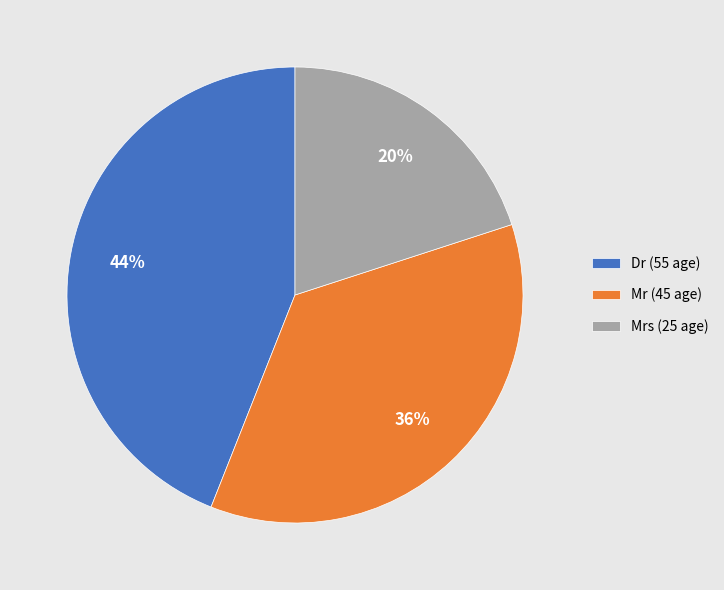

Which has a higher value, Mr (45 age) or Mrs (25 age)?

Mr (45 age)